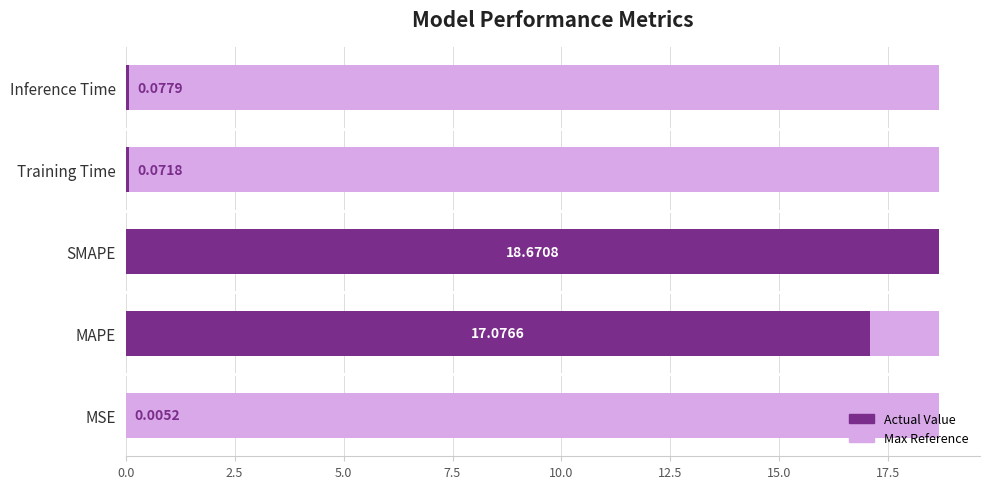

What is the difference between the maximum and minimum values?

18.7